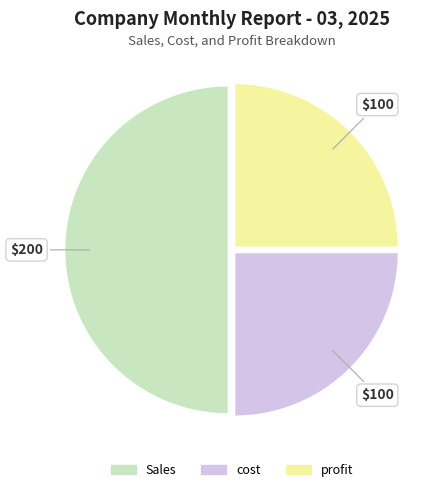

Is it true that profit is 39% of the pie?

False